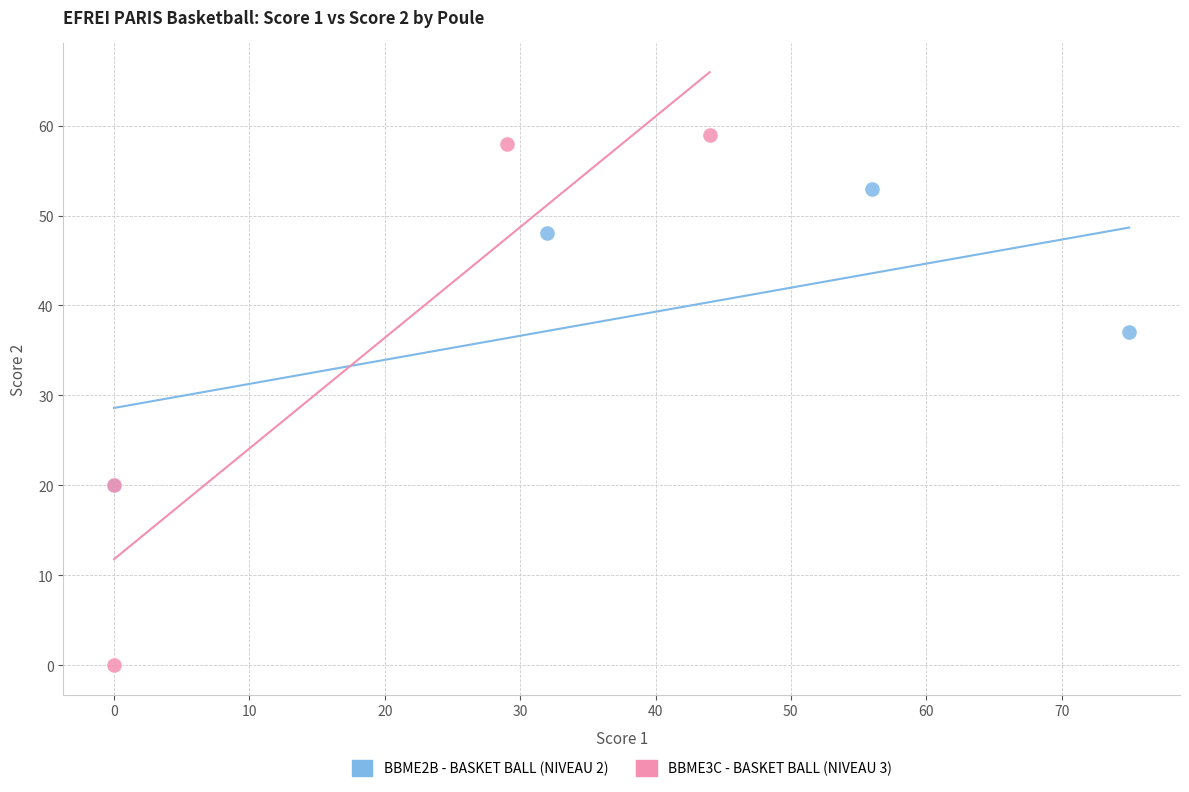

Which series has the widest spread of Y values?

BBME3C - BASKET BALL (NIVEAU 3)